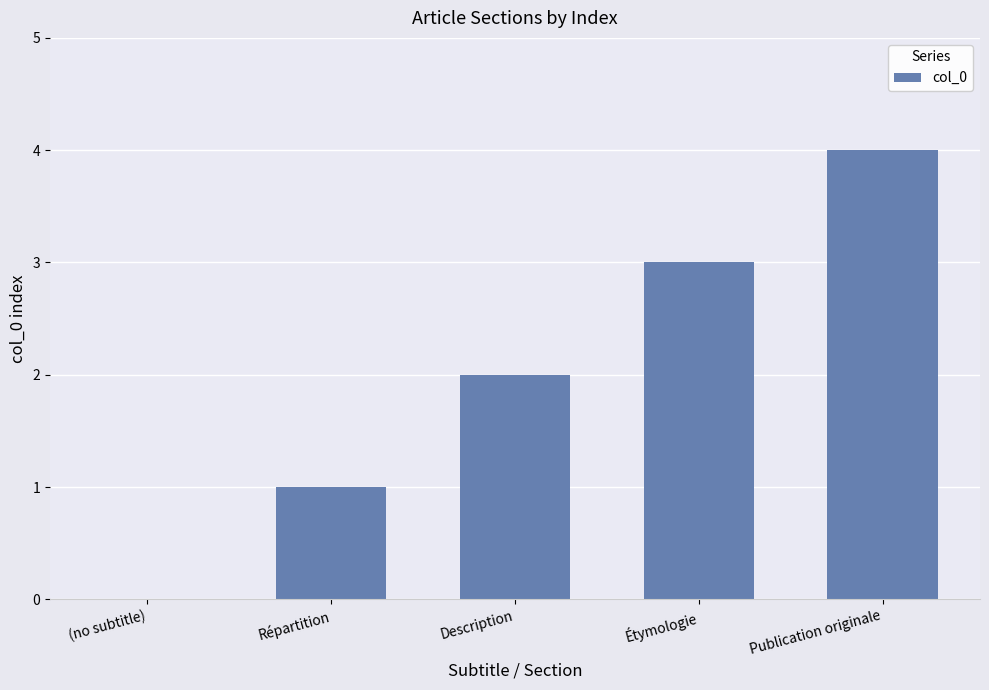

What is the greatest value displayed?

4